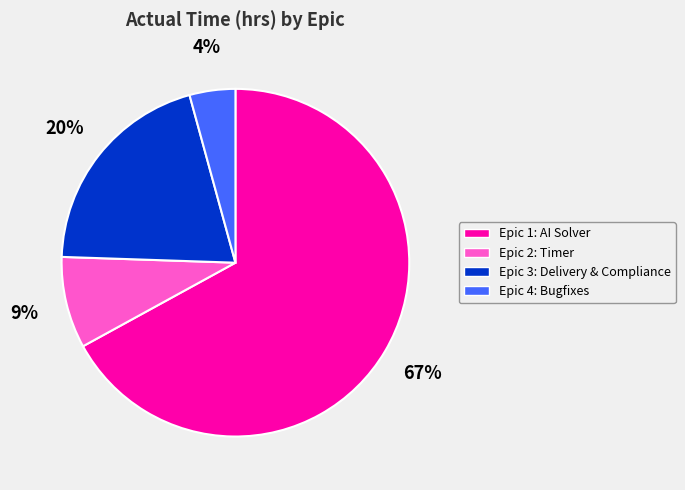

To the nearest percent, what is the difference between the largest and smallest slice percentages?

63%